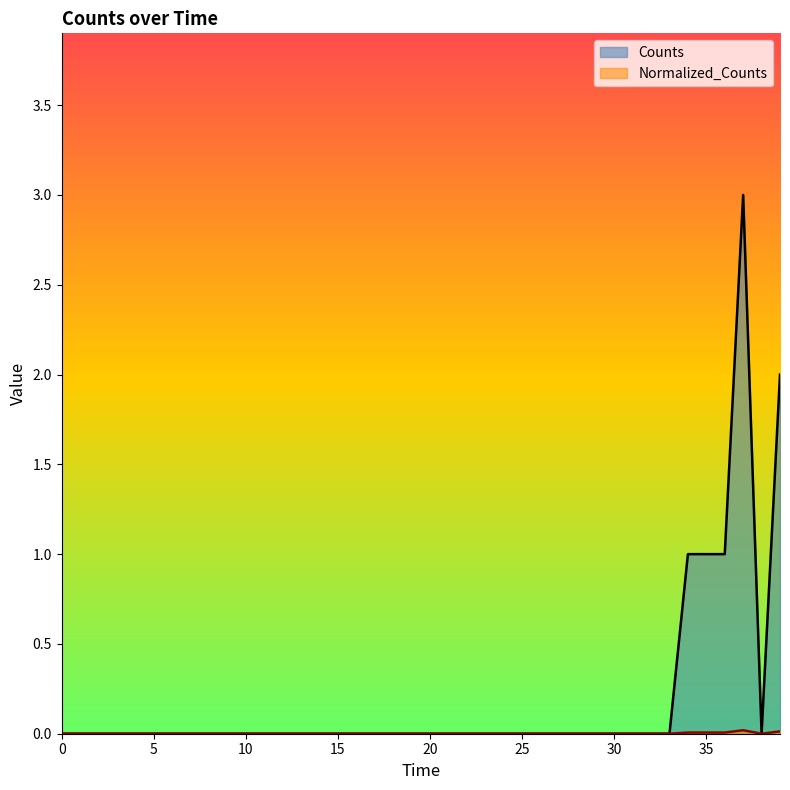

True or false: Counts has more than 0 interior local peaks.

True